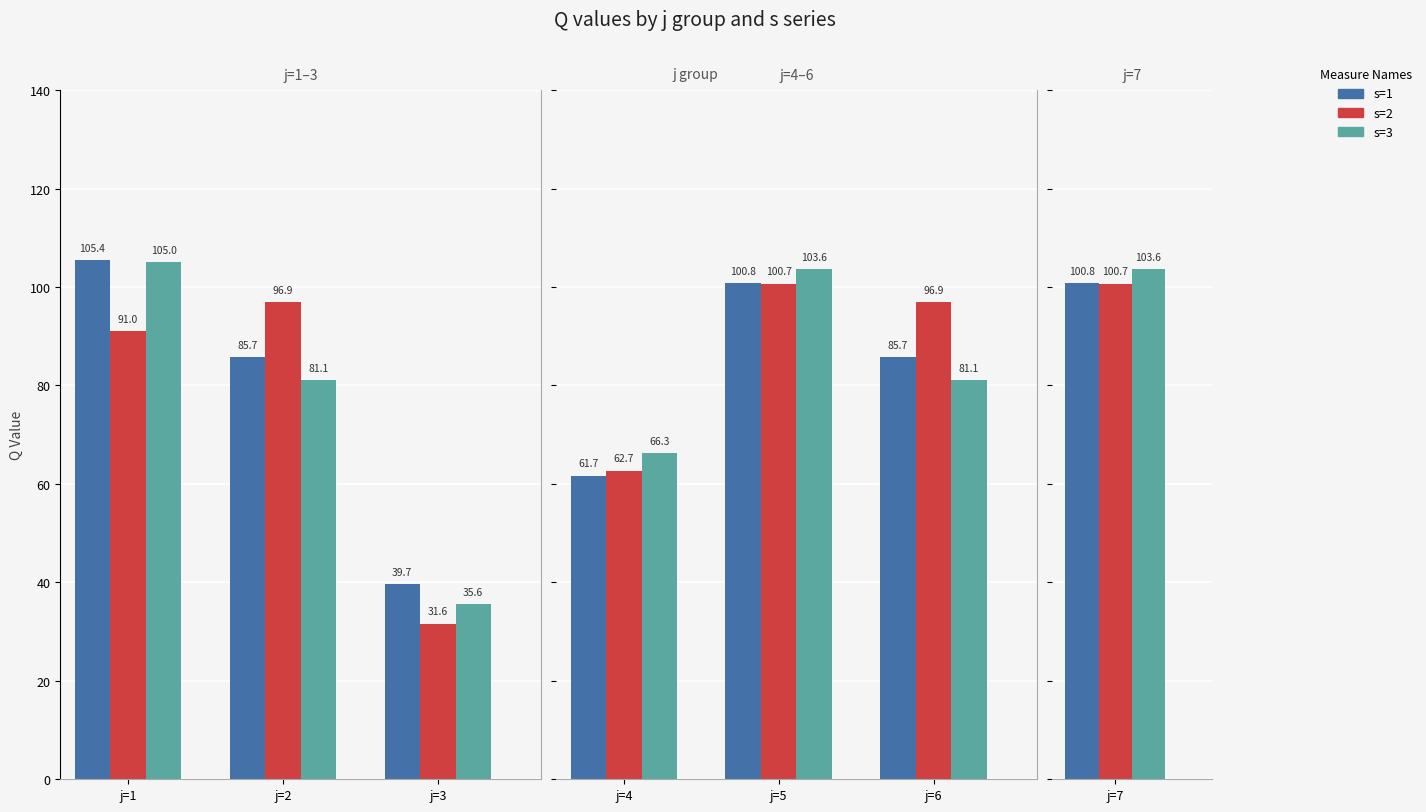

Reading left to right, extract all data points from this chart.

s=1: j=1=105.4	j=2=85.7	j=3=39.7	j=4=61.7	j=5=100.8	j=6=85.7	j=7=100.8
s=2: j=1=91.0	j=2=96.9	j=3=31.6	j=4=62.7	j=5=100.7	j=6=96.9	j=7=100.7
s=3: j=1=105.0	j=2=81.1	j=3=35.6	j=4=66.3	j=5=103.6	j=6=81.1	j=7=103.6